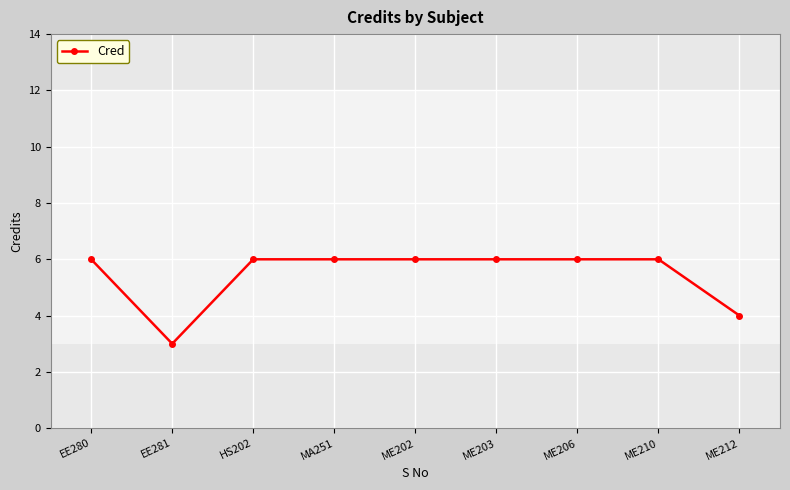

How many categories are shown in the chart?

9